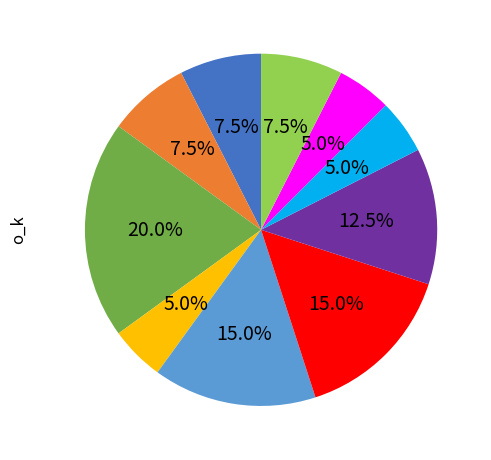

Is there any slice that represents more than half of the pie?

No